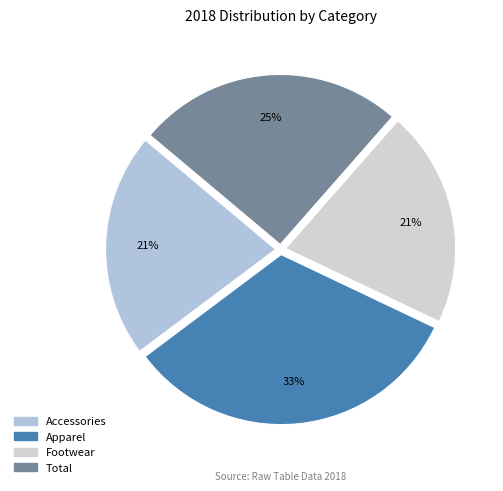

Rank the categories by value from highest to lowest.

Apparel, Total, Accessories, Footwear